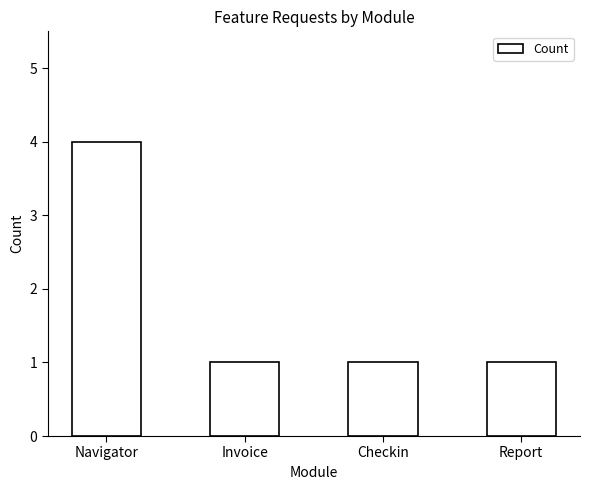

What is the value of the 2nd bar from the left?

1